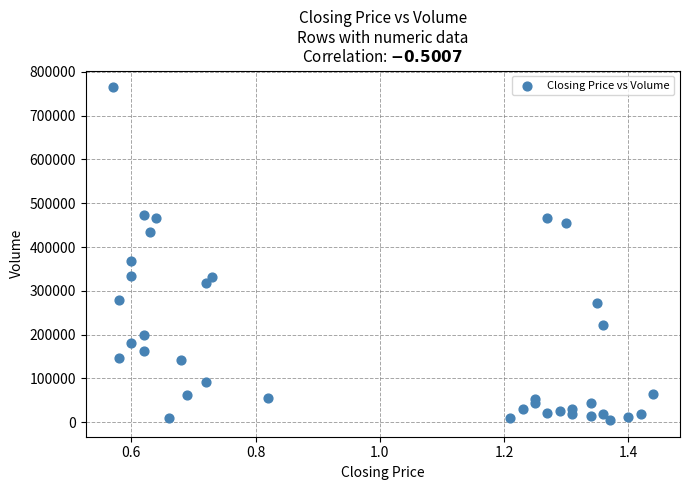

What Y value in the scatter plot is closest to 385000?

368000